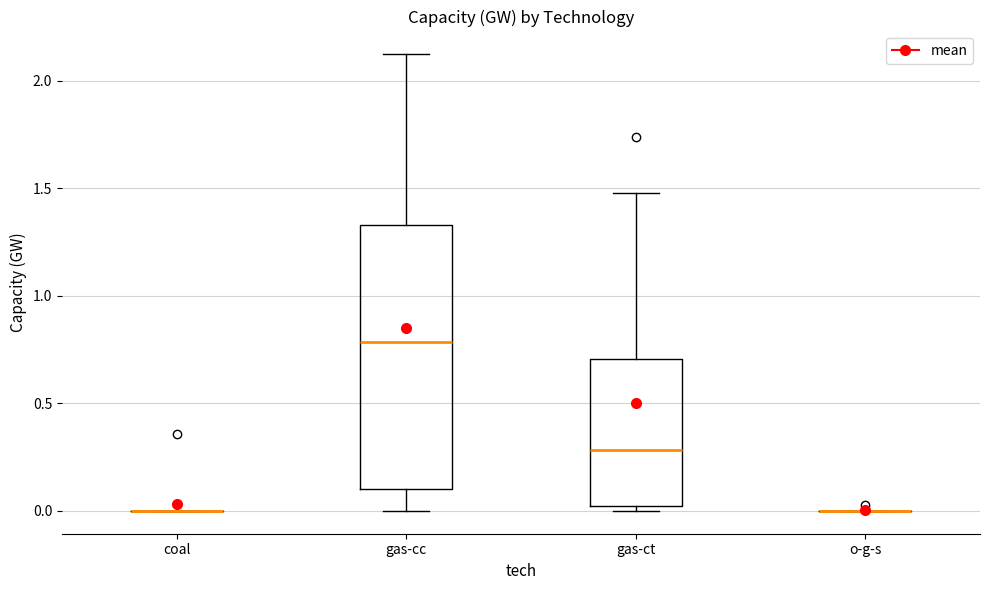

Reading left to right, read every box against the y-axis: the position of its median line, the range the box covers, and the ends of its whiskers. The values are not printed on the chart, so give them approximately, as read against the axis.

coal: box collapsed to a line at 0.00, whiskers 0.00 to 0.00
gas-cc: median 0.80, box 0.10 to 1.35, whiskers 0.00 to 2.10
gas-ct: median 0.30, box 0.00 to 0.70, whiskers 0.00 (just below the box's lower edge) to 1.50
o-g-s: box collapsed to a line at 0.00, whiskers 0.00 to 0.00